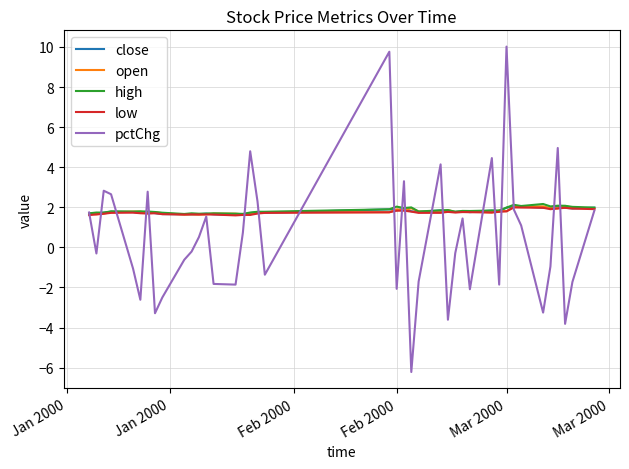

Which series has the largest range (max minus min)?

pctChg